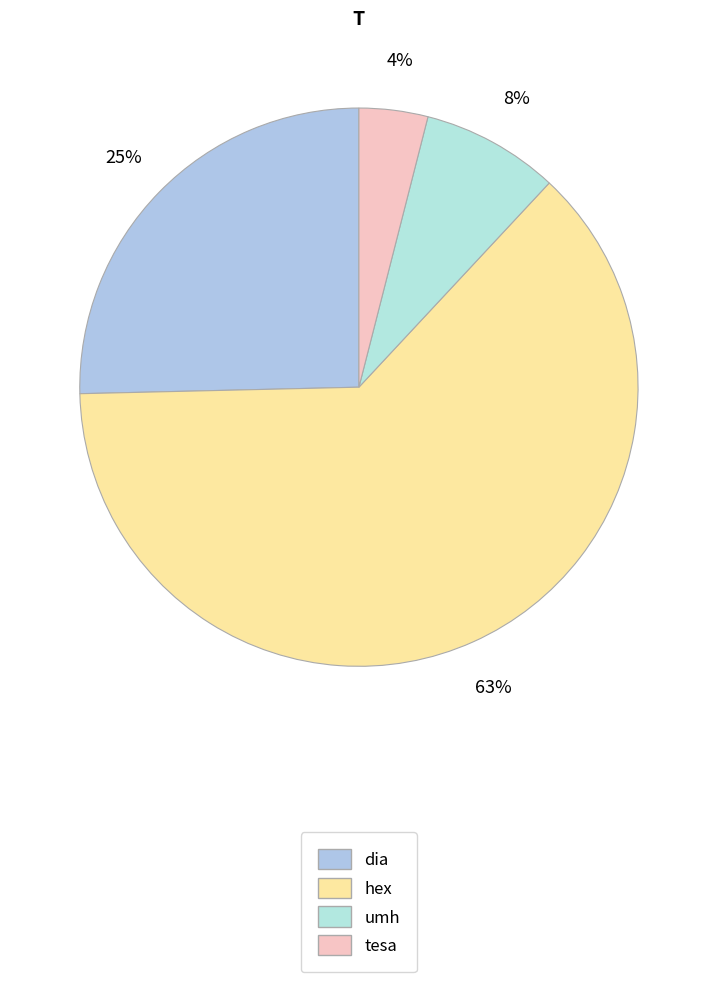

How many slices are in this pie chart?

4